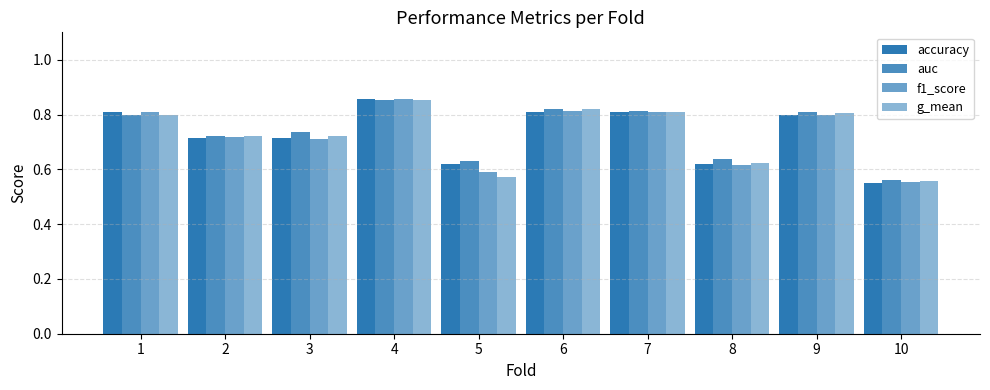

Are the bars grouped side by side (vs. stacked)?

Yes